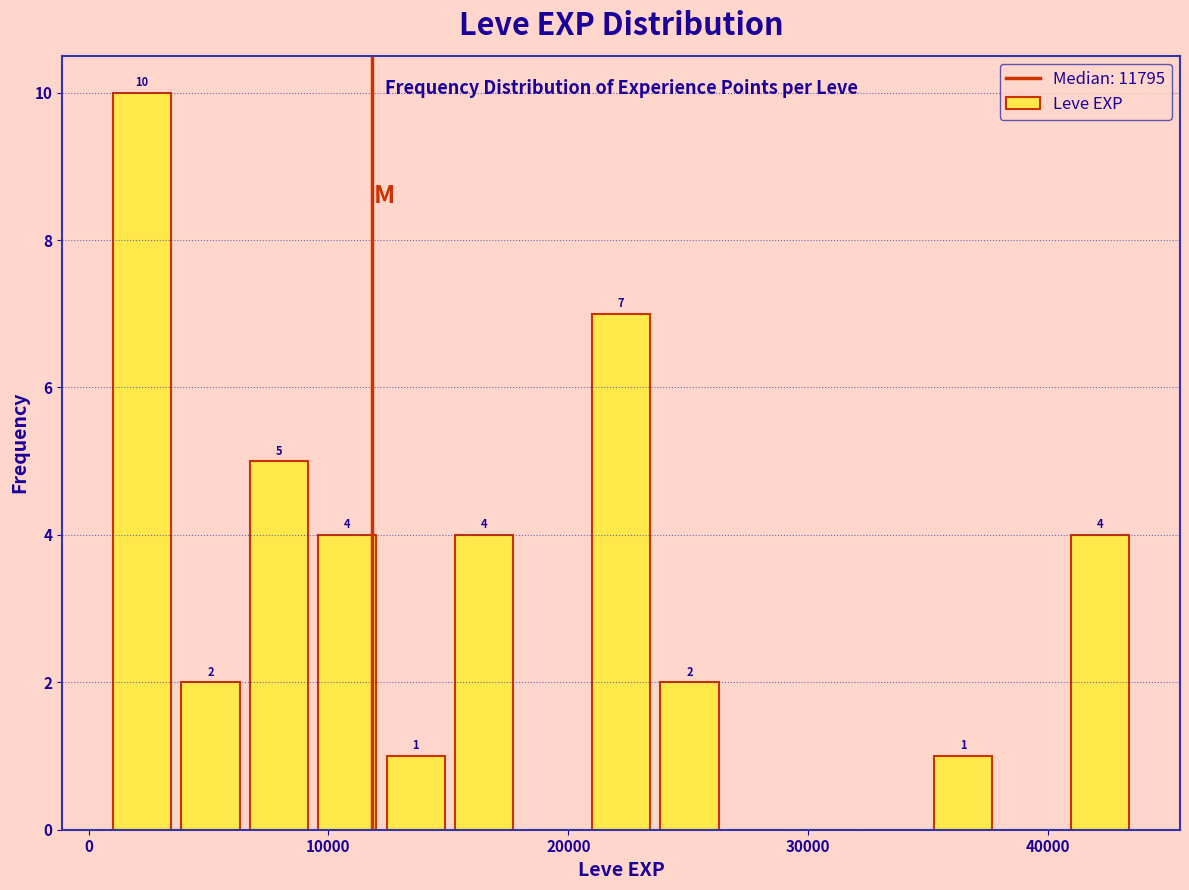

Around what value on the x-axis is the tallest bar? Give the approximate position of its centre, as read against the axis.

2000